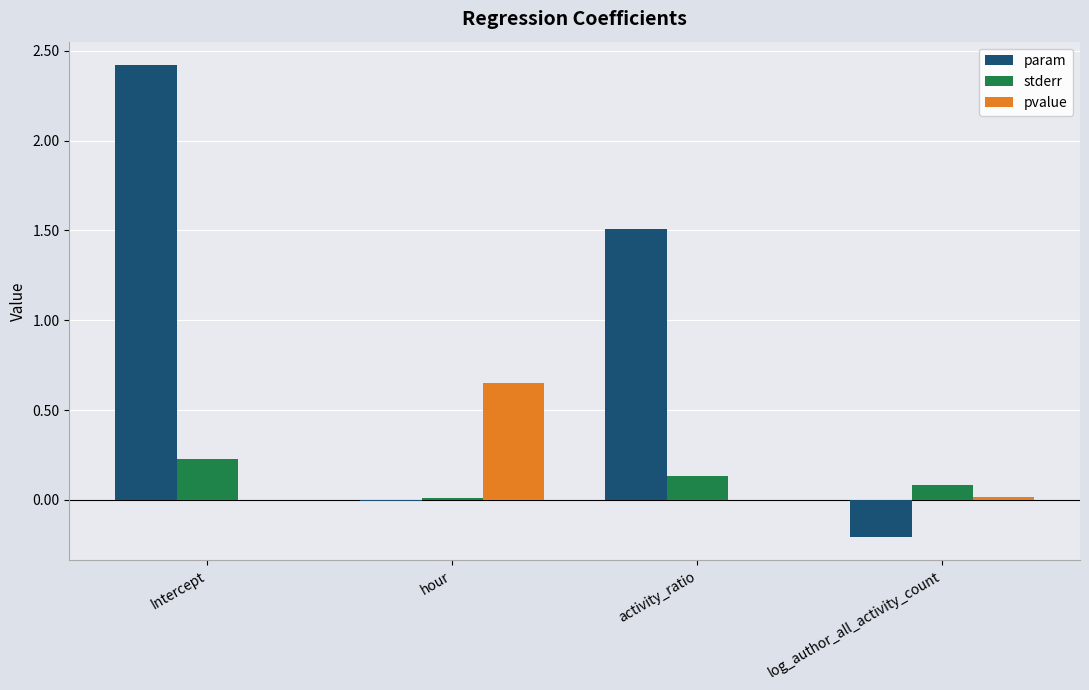

At which category is the sum across all series the highest?

Intercept